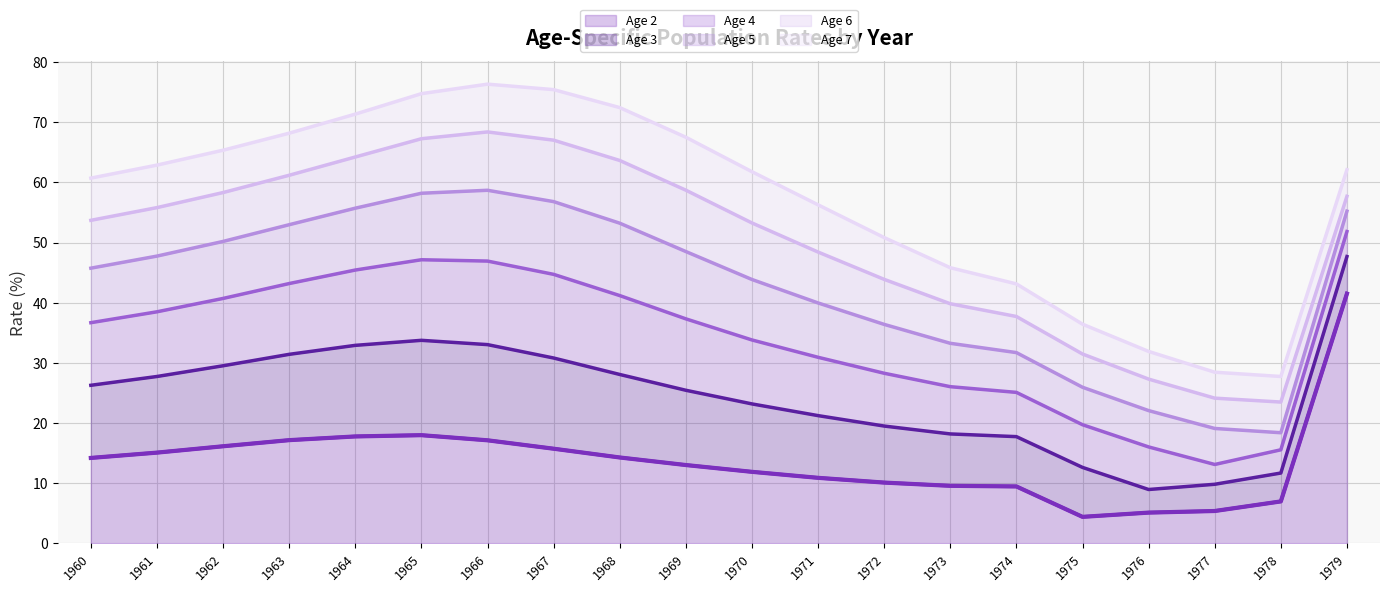

What is the value of the Age 5 point at the 8th from the left?

12.1